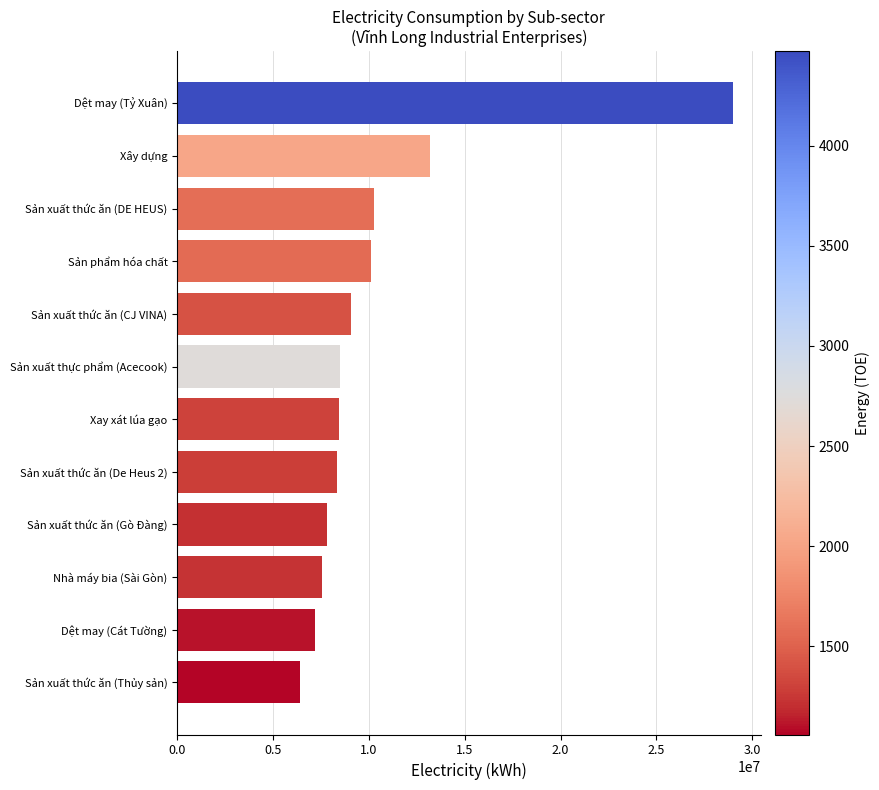

How many categories are shown in the chart?

12